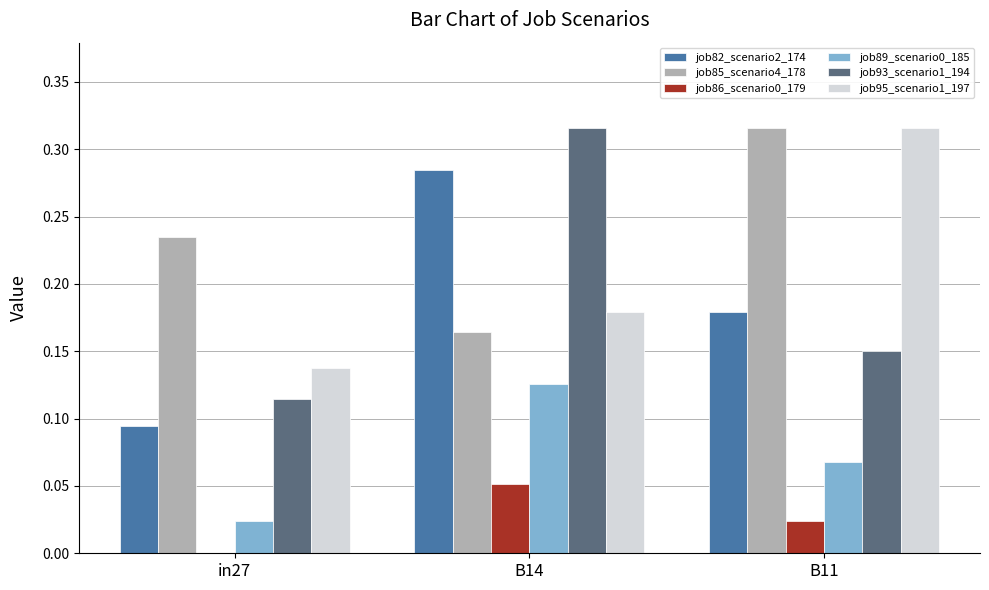

Is the value of job82_scenario2_174 at in27 greater than the value of job86_scenario0_179 at B11?

Yes